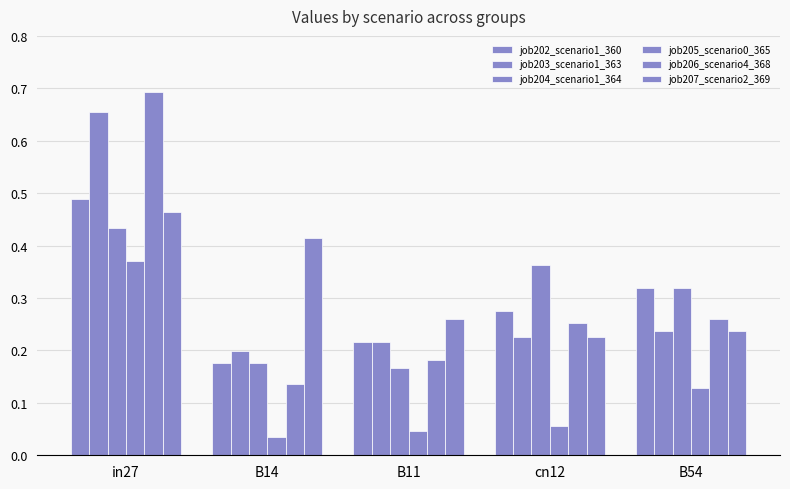

Which label corresponds to the largest value in the chart?

in27